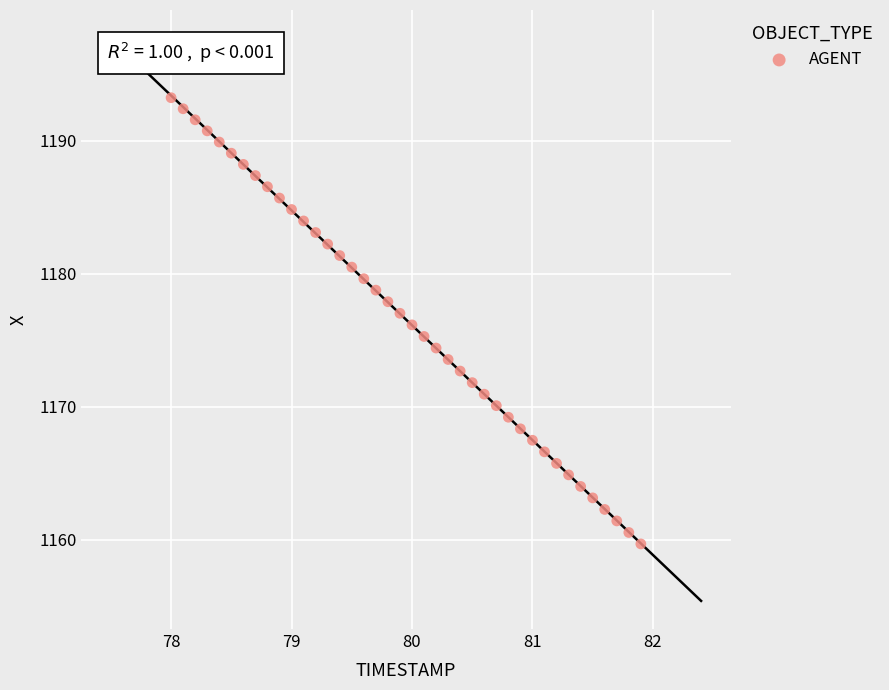

What is the range of Y values (max minus min)?

33.5